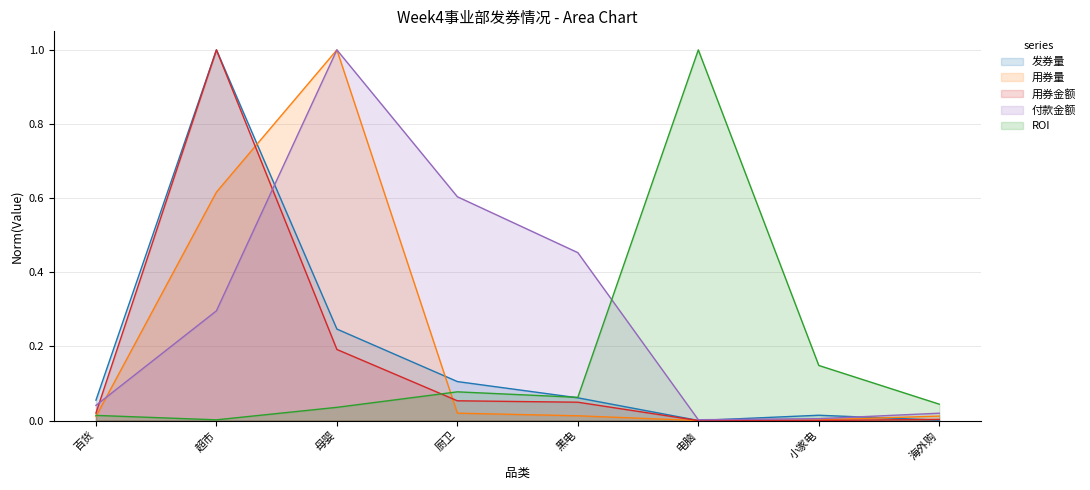

What is the total value across all series at 黑电?

0.6